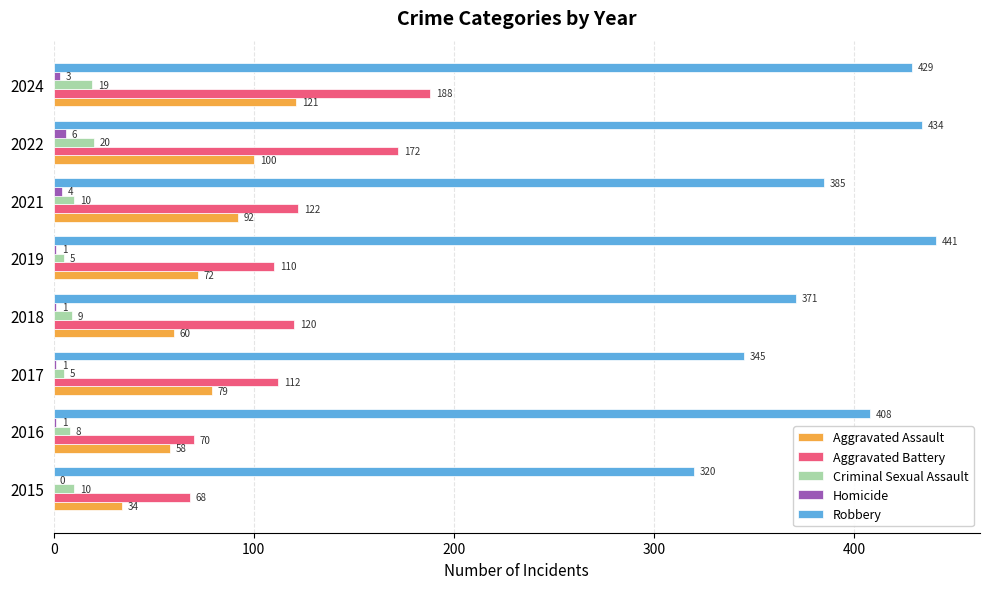

Is the value of Aggravated Assault at 2019 greater than the value of Aggravated Battery at 2018?

No